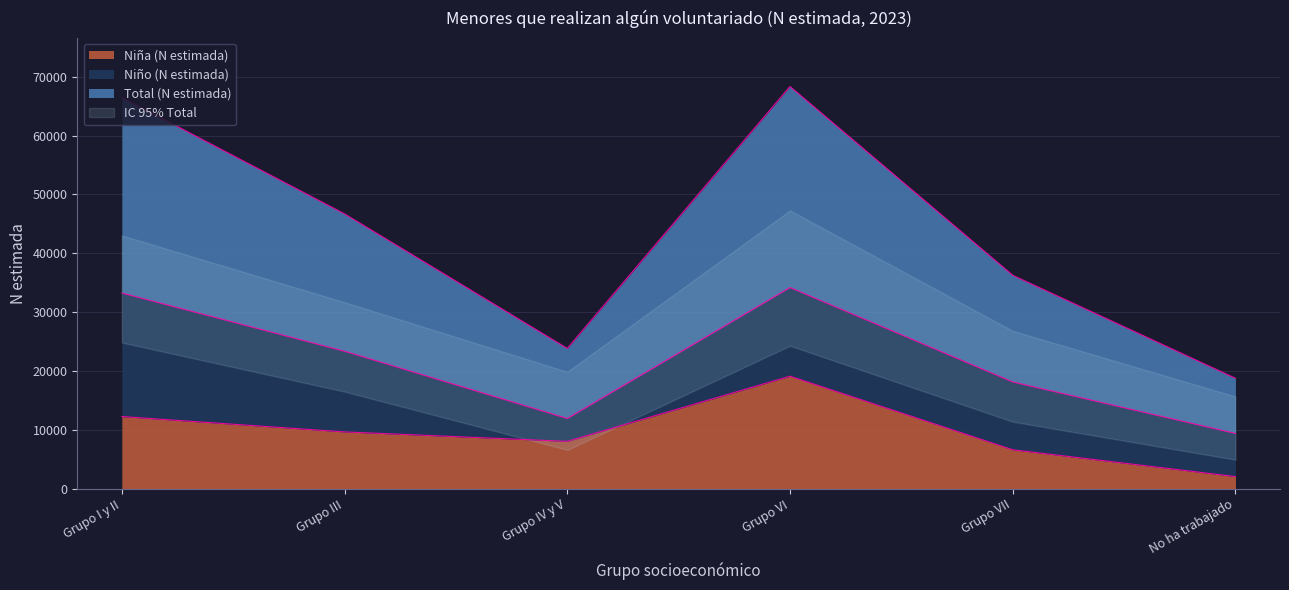

Which label corresponds to the largest value in the chart?

Grupo VI